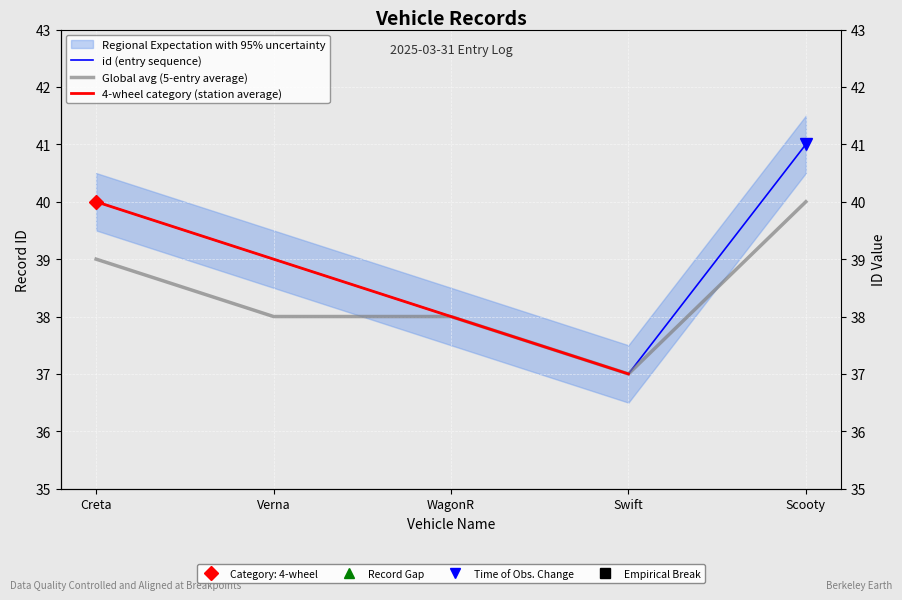

What is the sum of the 4-wheel category (station average) values at Swift and Creta?

77.0